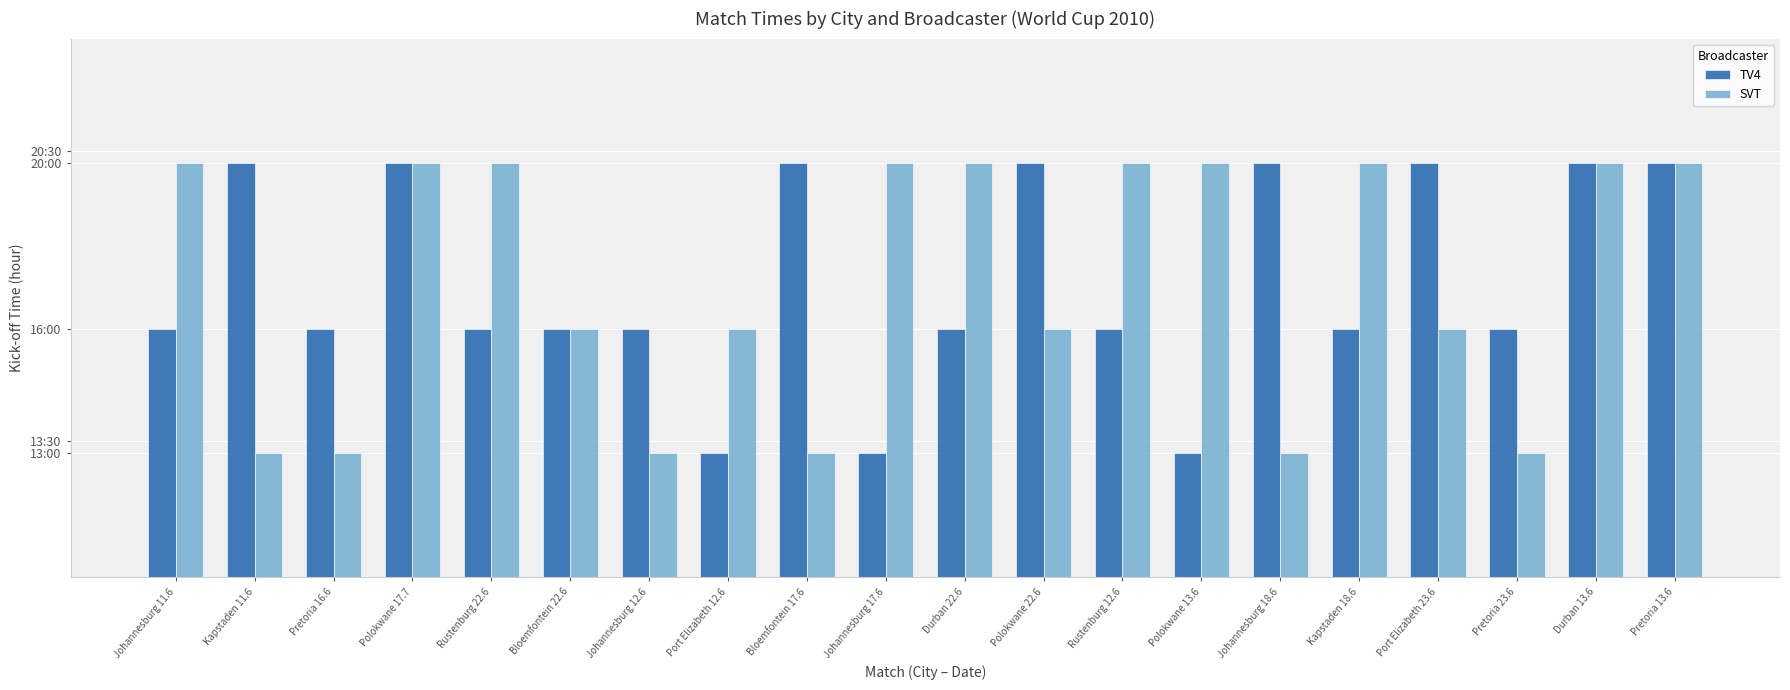

Does the chart contain any negative values?

No